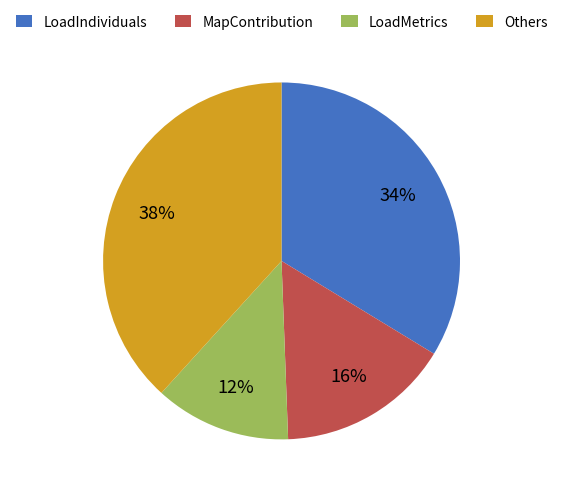

Combined, do Others and MapContribution account for over 50%?

Yes